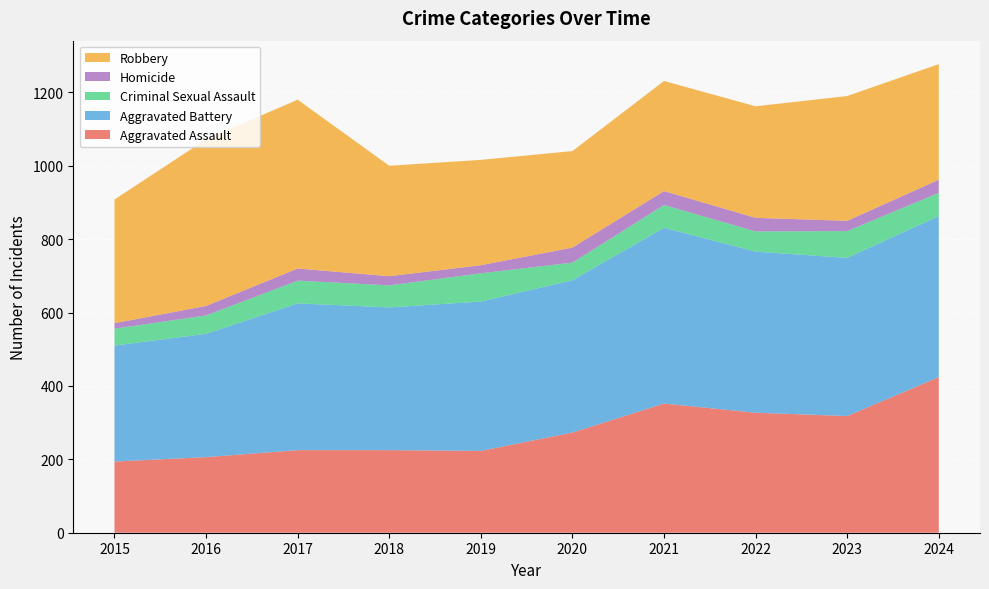

Reading left to right, list all the values displayed in this chart.

Aggravated Assault: 2015=194	2016=206	2017=225	2018=225	2019=223	2020=273	2021=352	2022=327	2023=318	2024=424
Aggravated Battery: 2015=316	2016=336	2017=400	2018=389	2019=407	2020=415	2021=479	2022=439	2023=431	2024=439
Criminal Sexual Assault: 2015=46	2016=50	2017=62	2018=60	2019=77	2020=48	2021=62	2022=55	2023=73	2024=63
Homicide: 2015=15	2016=26	2017=33	2018=25	2019=22	2020=41	2021=38	2022=37	2023=28	2024=36
Robbery: 2015=337	2016=454	2017=460	2018=301	2019=287	2020=263	2021=300	2022=304	2023=340	2024=315